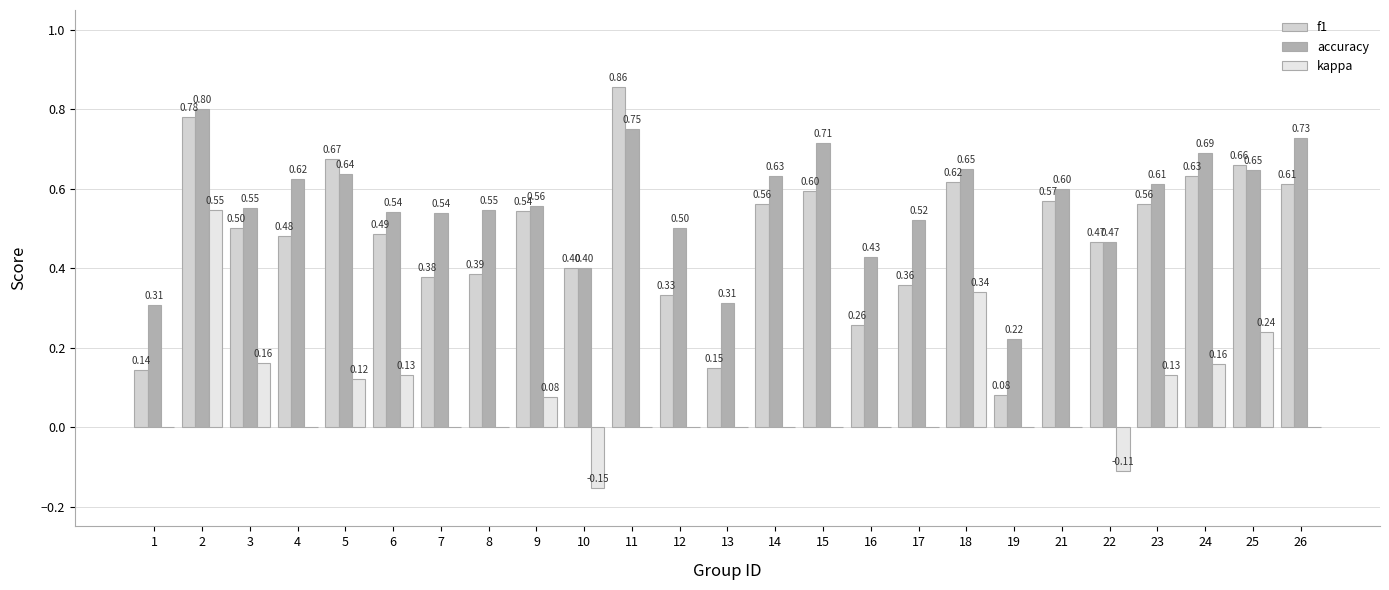

How many accuracy values are between 0 and 1?

25